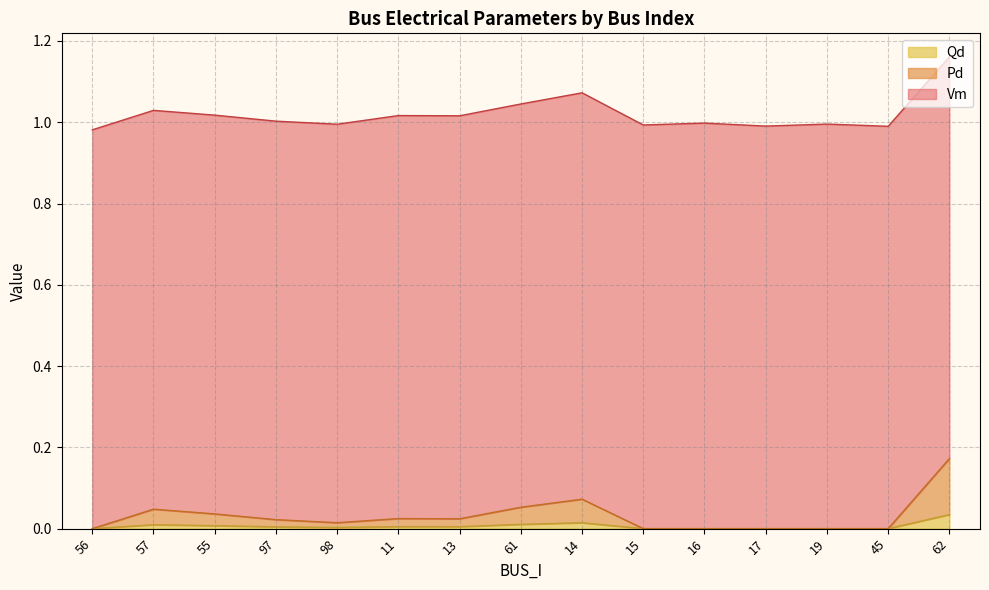

Is it true that Qd equals 0.0 at 97?

True